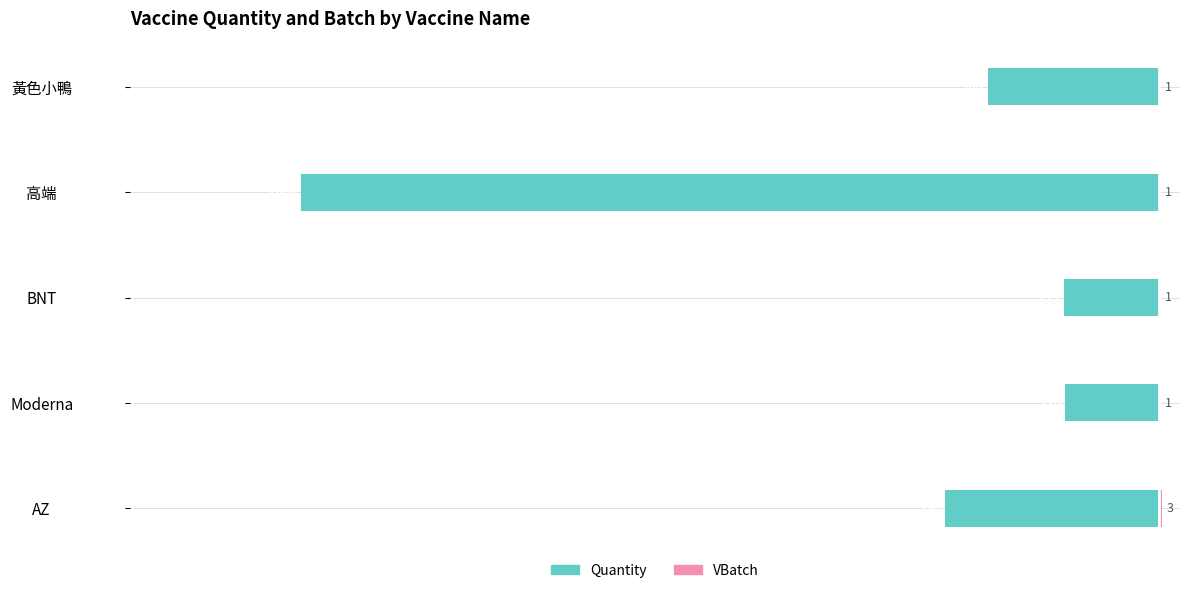

The VBatch series shows 1 at 高端. True or false?

True